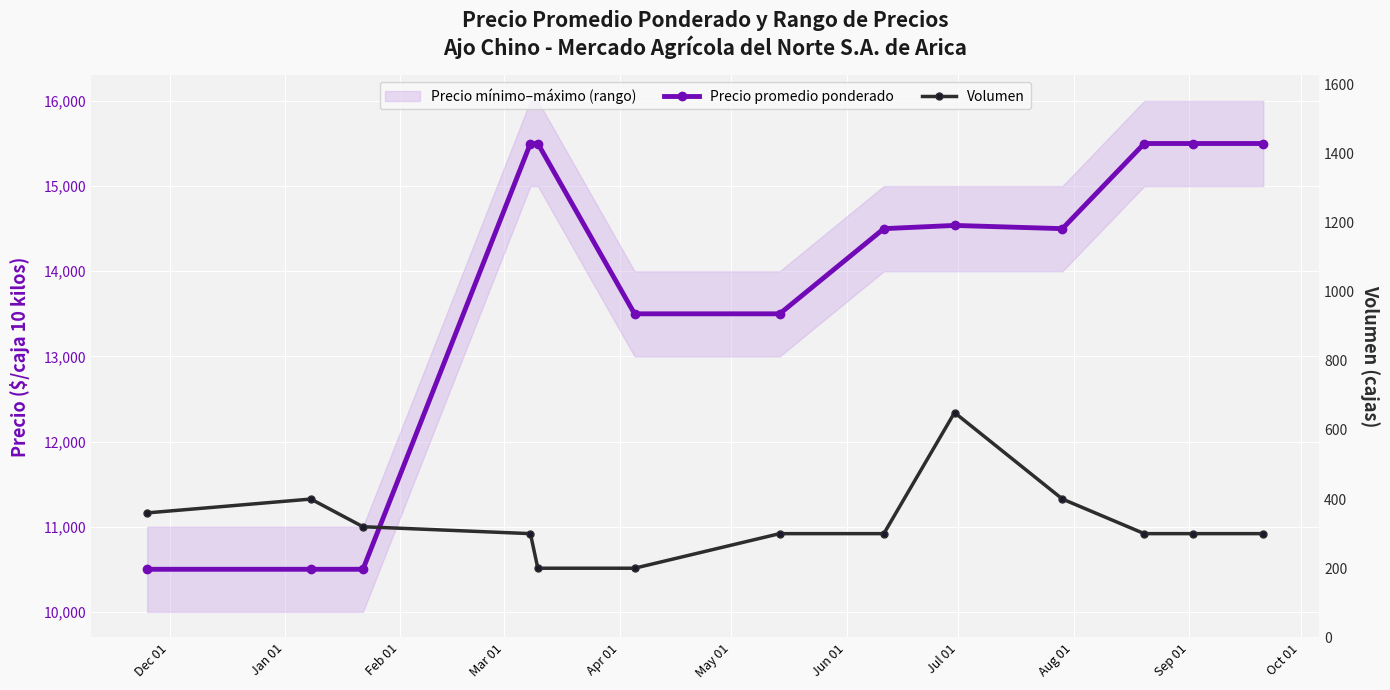

Between Mar 01 and Jun 01, which is larger?

Mar 01